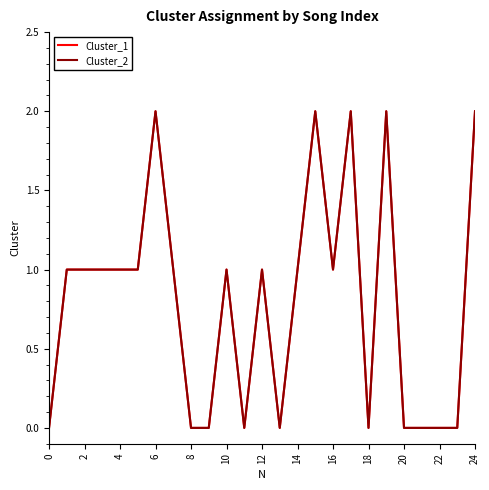

Which series has the largest range (max minus min)?

Cluster_1